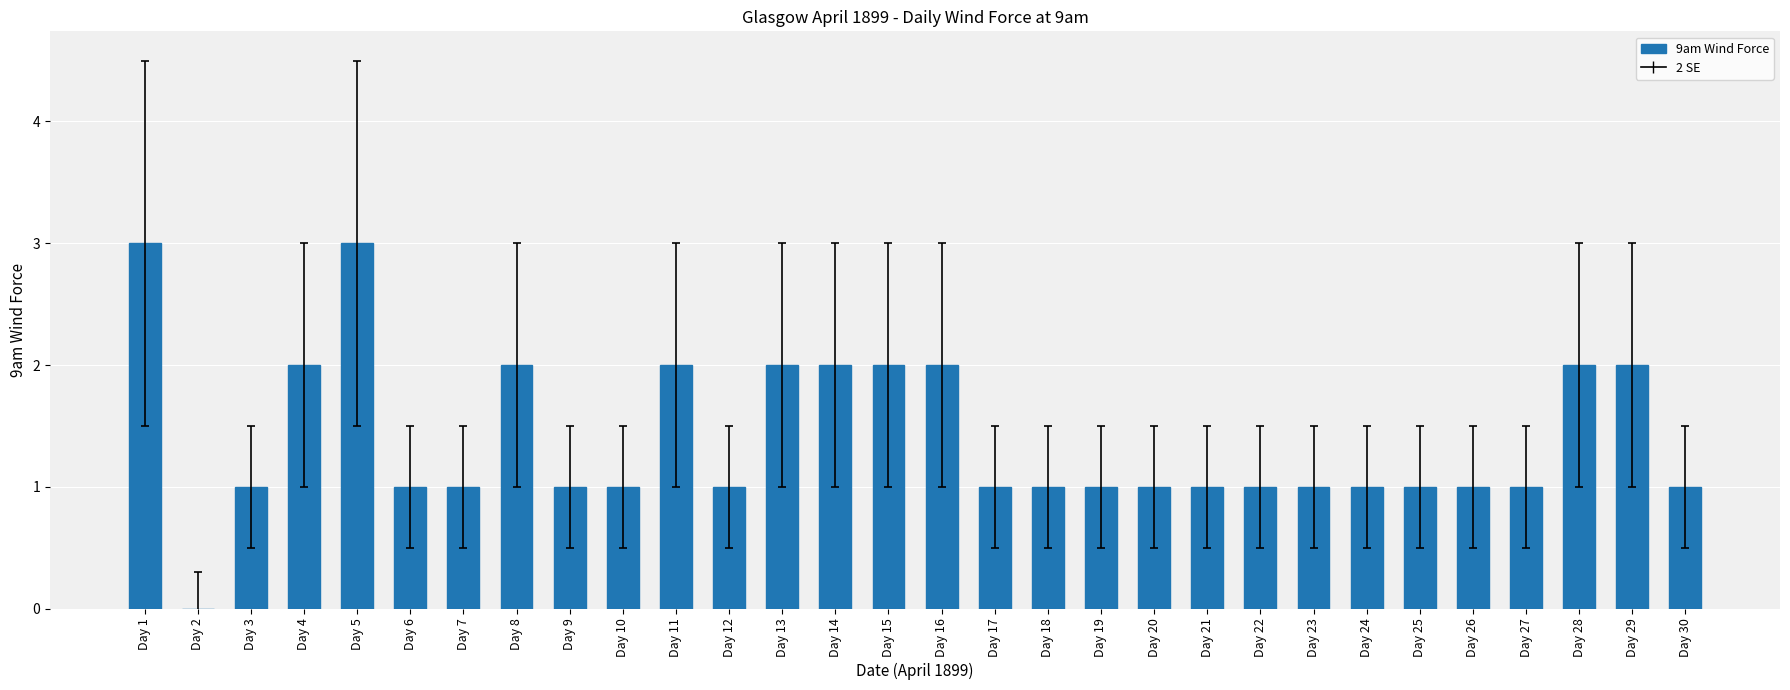

How many values are above zero?

29